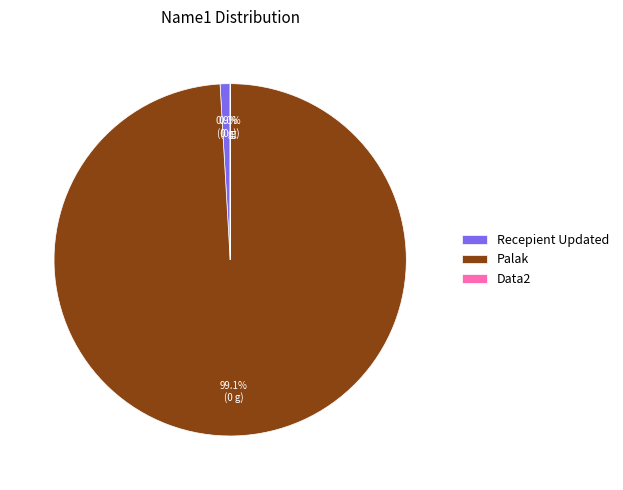

Which slice is the largest?

Palak